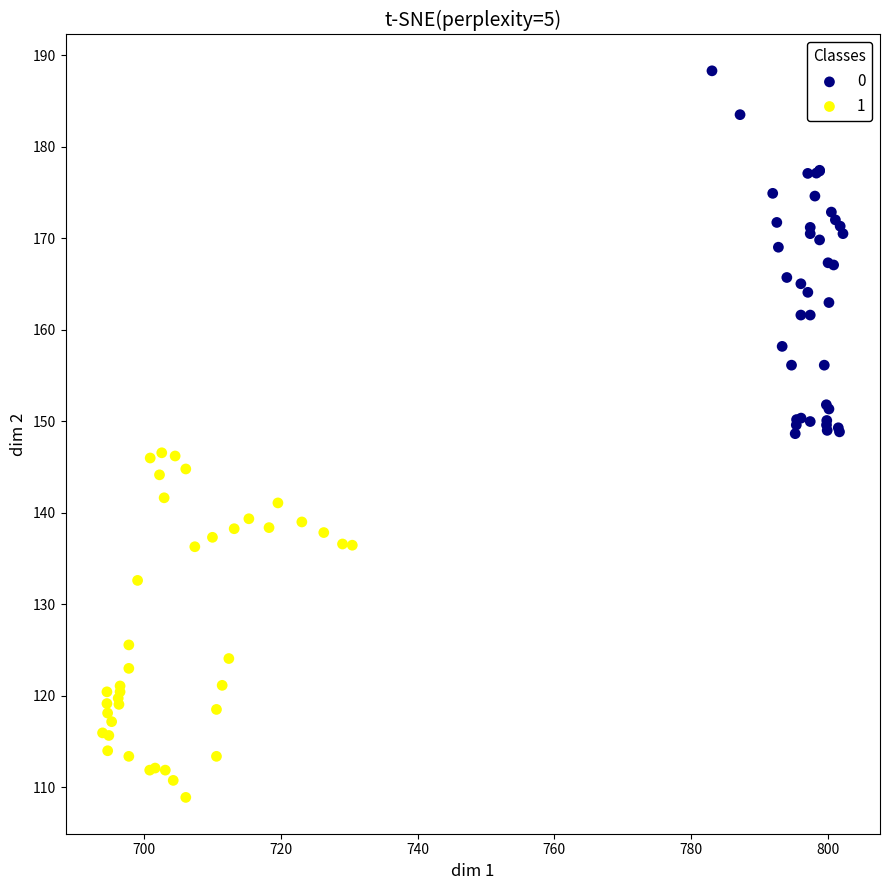

Which series has the largest Y range (max minus min)?

0